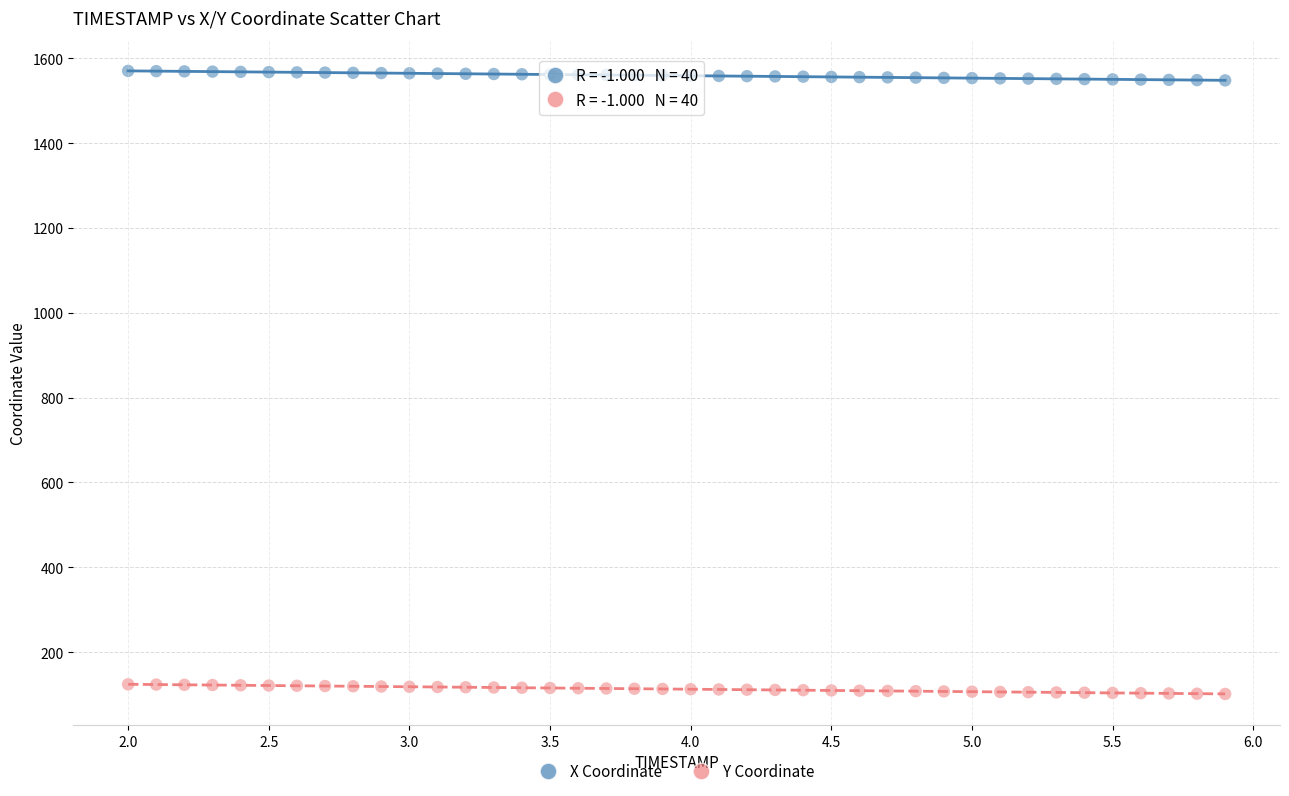

Which series contains the lowest Y value?

Y Coordinate